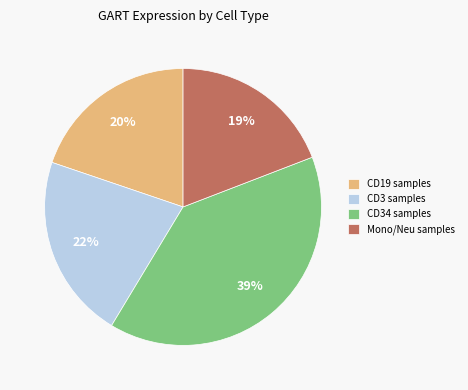

Which category has the smallest portion of the pie?

Mono/Neu samples